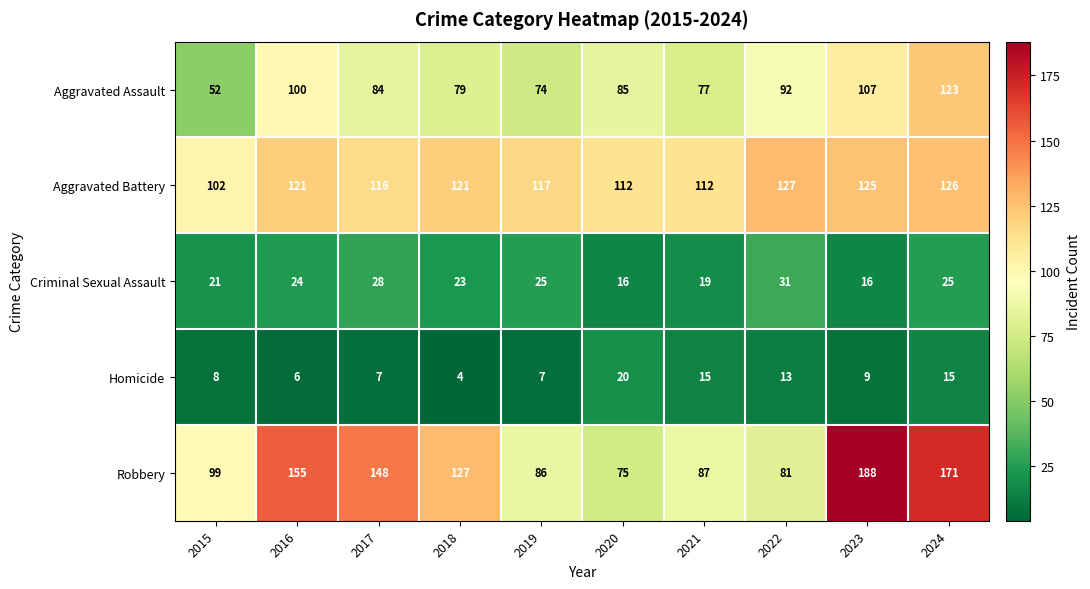

What is the minimum value shown in the chart?

4